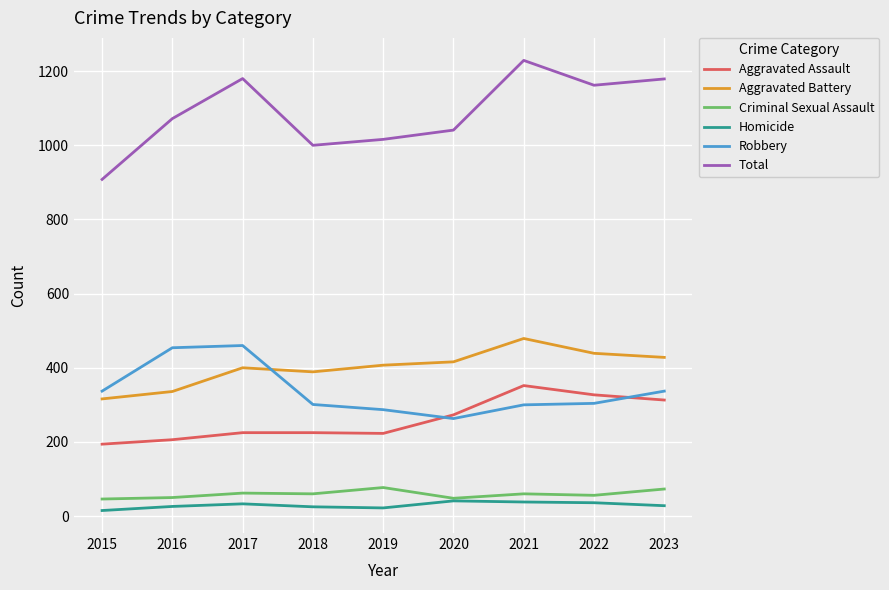

How many categories are shown in the chart?

9